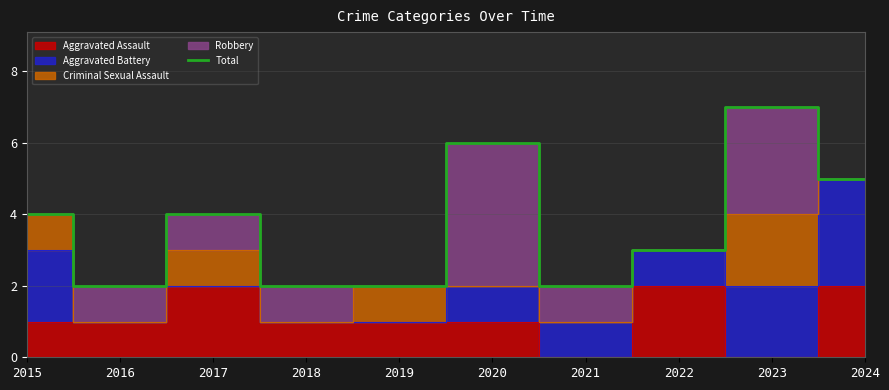

Approximately how many times larger is the value at 2021 compared to 2016?

1.0